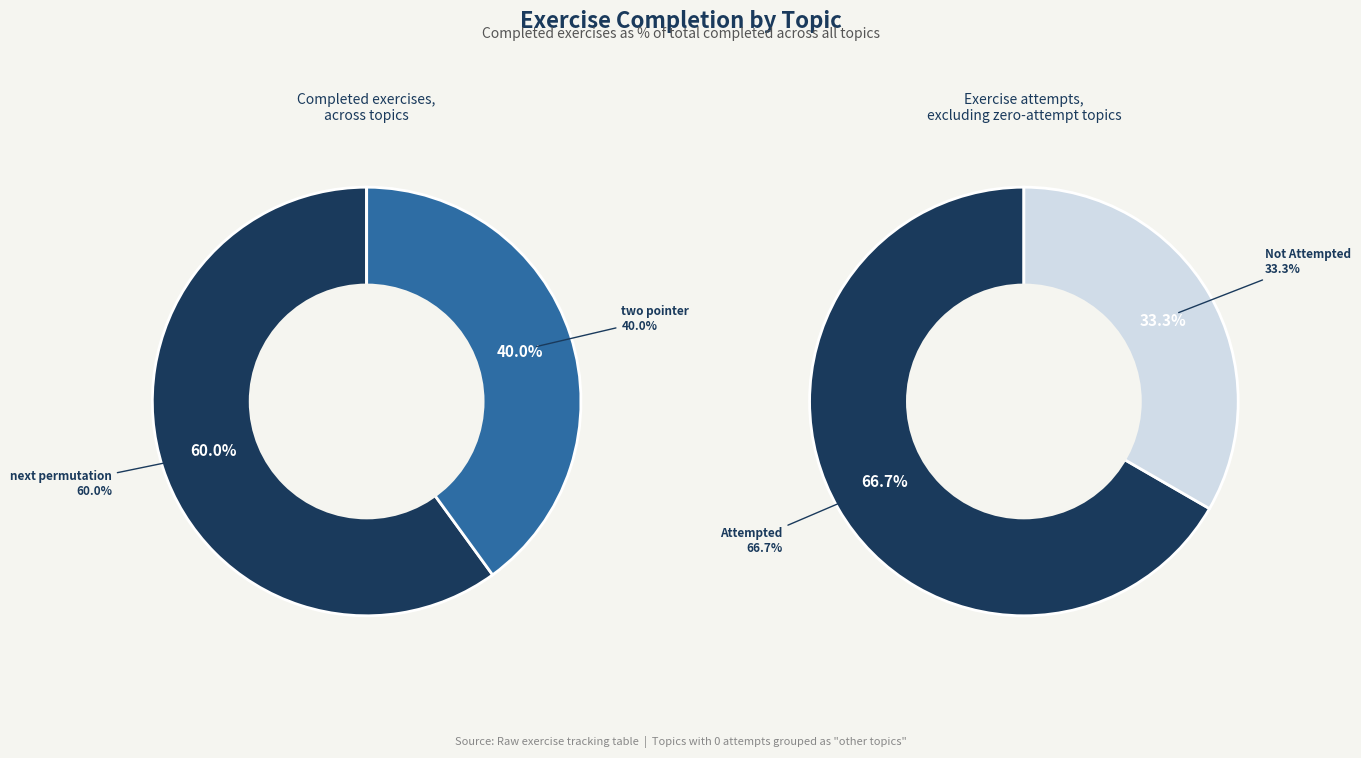

To the nearest percent, what is the combined percentage of next permutation and two pointer?

100%